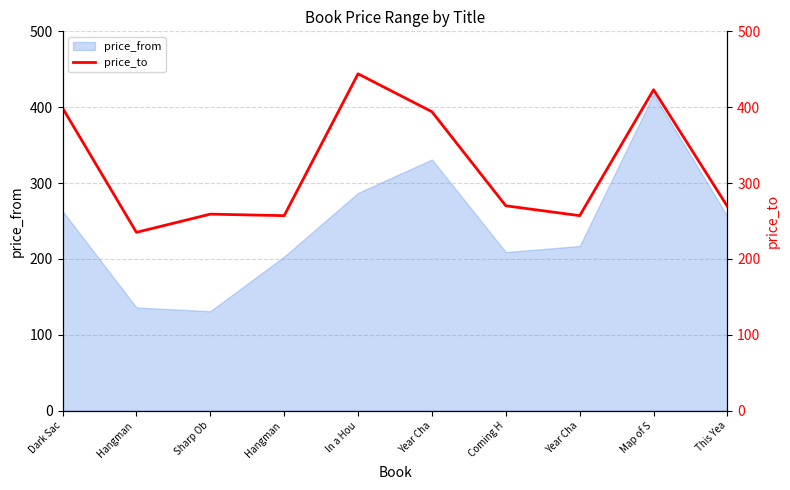

How many categories are shown in the chart?

10